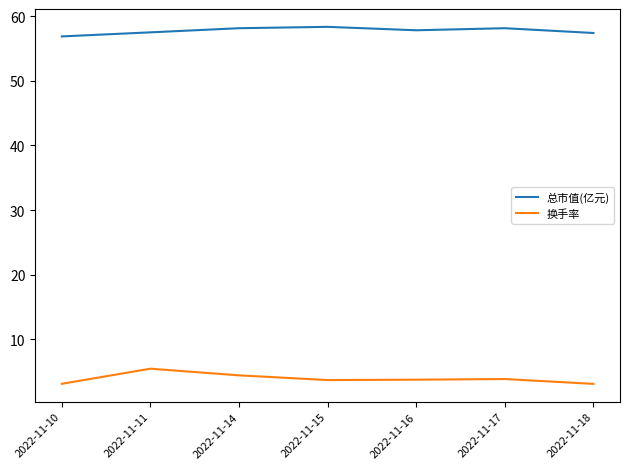

True or false: 换手率 has a value of 6.1 at 2022-11-15.

False